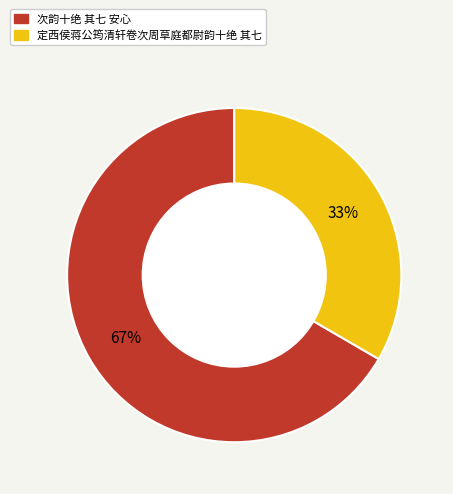

Does 次韵十绝 其七 安心 represent more than half of the total?

Yes